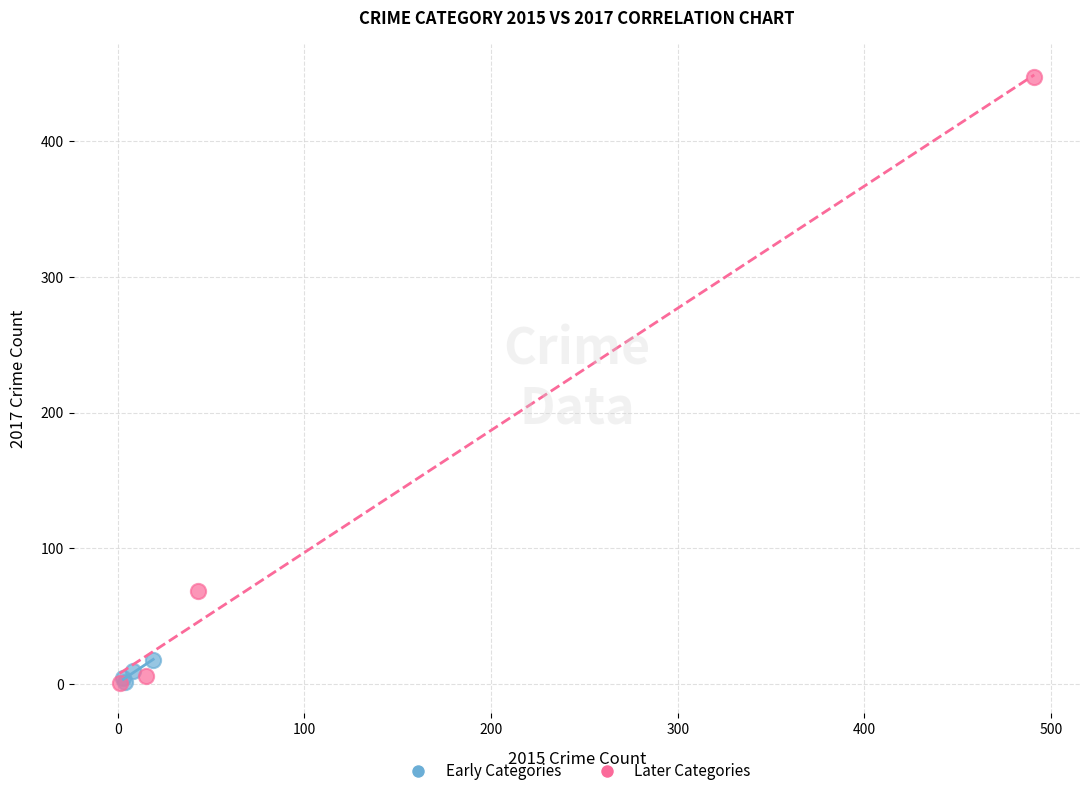

Which series contains the highest Y value?

Later Categories